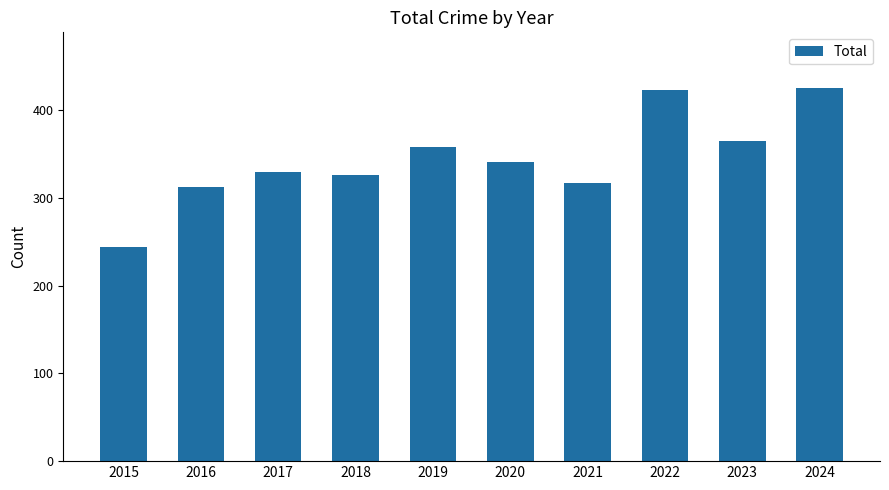

Reading right to left, list all the values displayed in this chart.

2024=425	2023=365	2022=423	2021=317	2020=341	2019=358	2018=326	2017=330	2016=313	2015=244